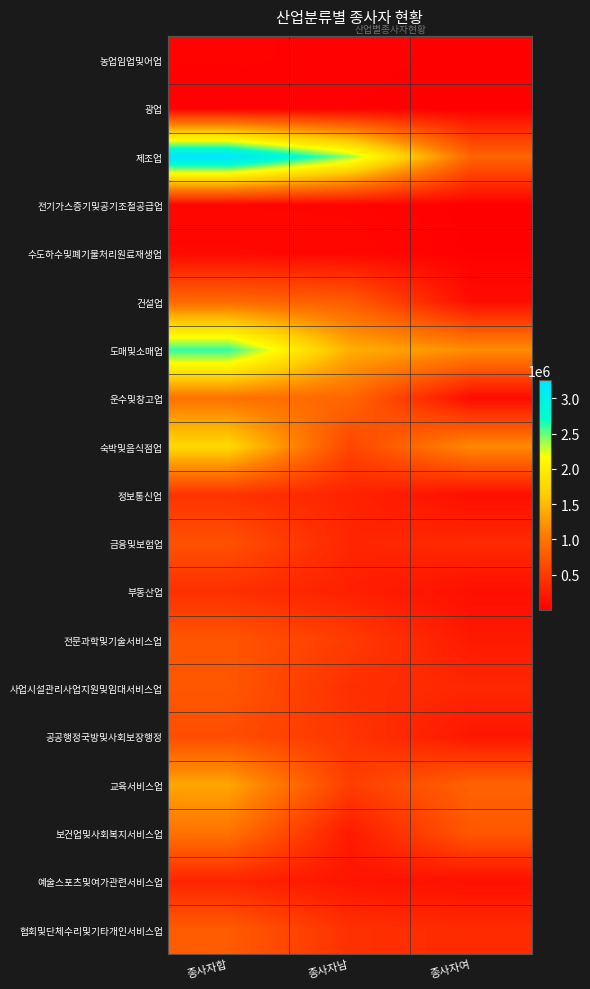

At how many categories does at least one series exceed 1793518?

2